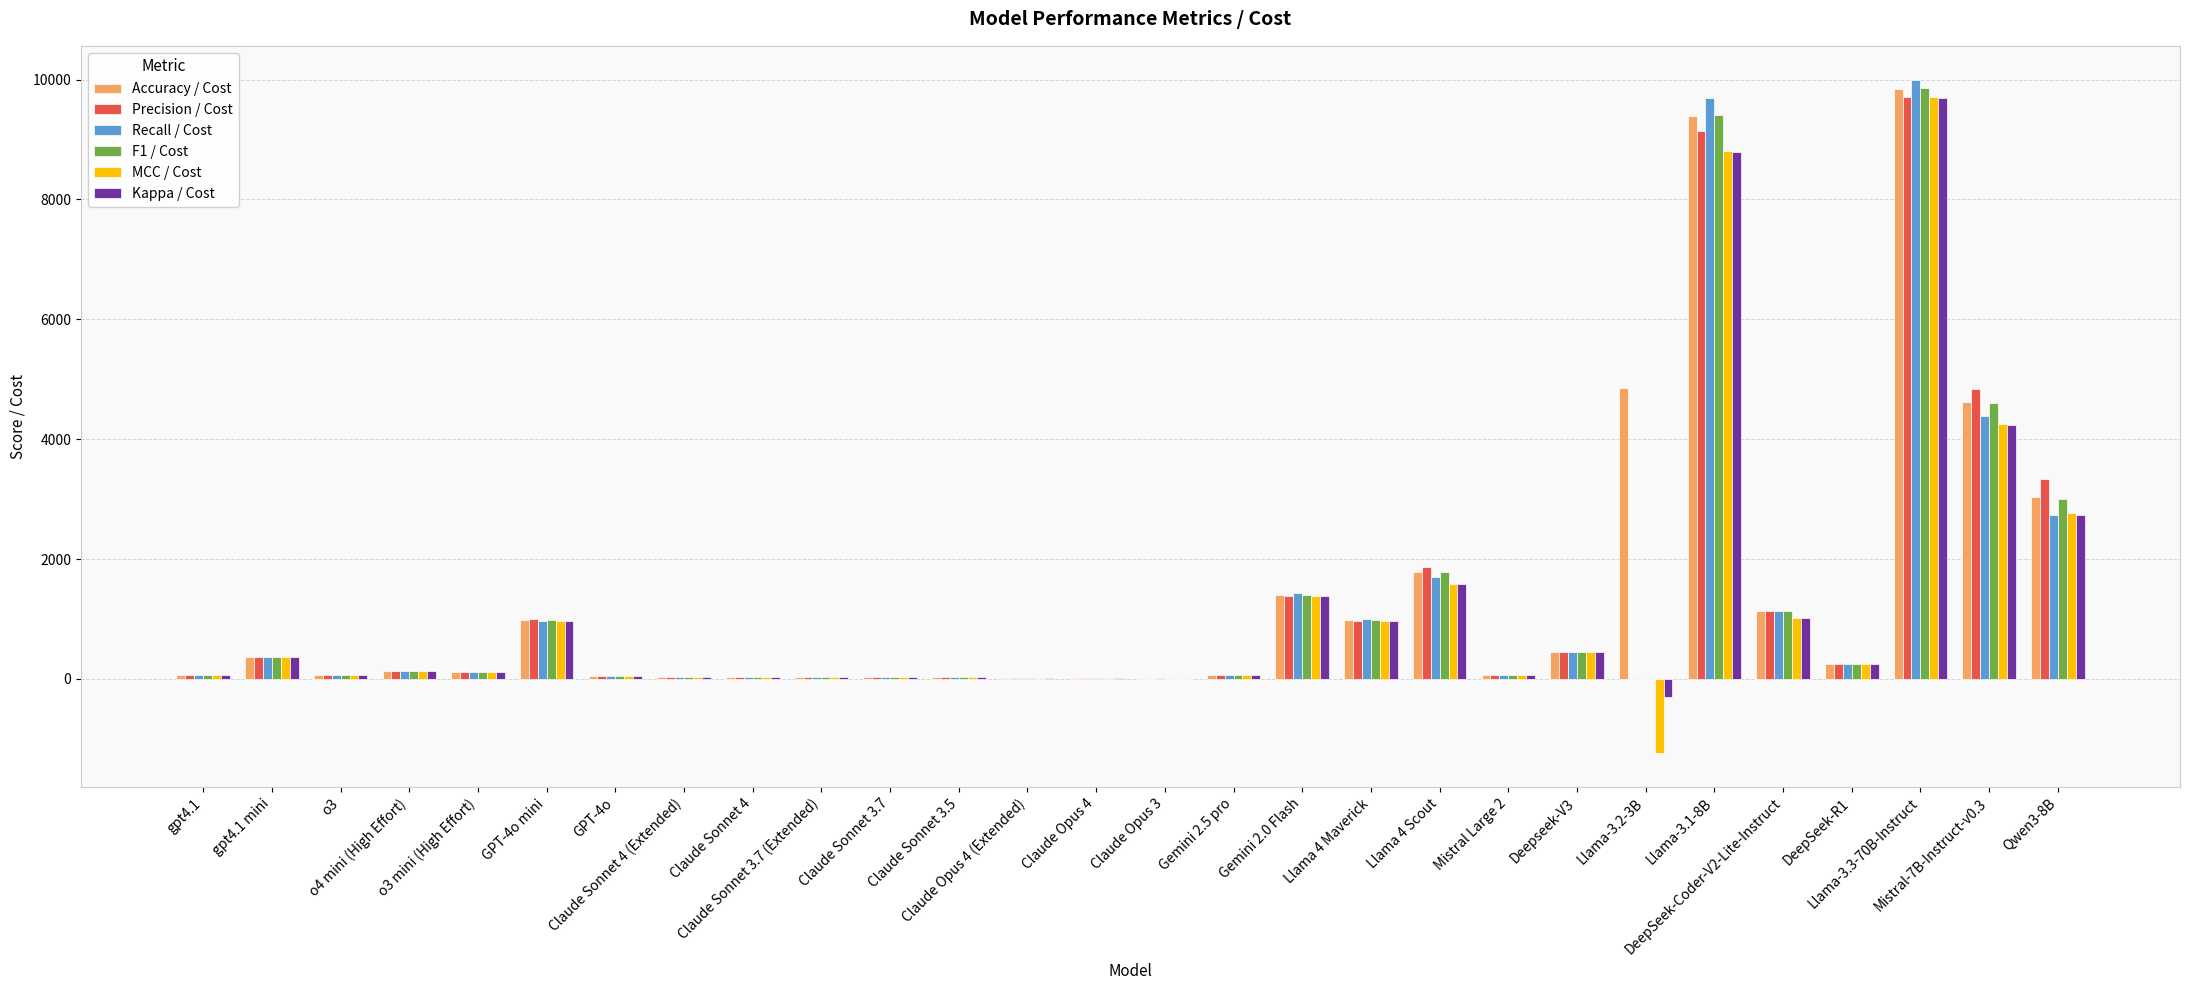

What position from the left is Gemini 2.5 pro?

16